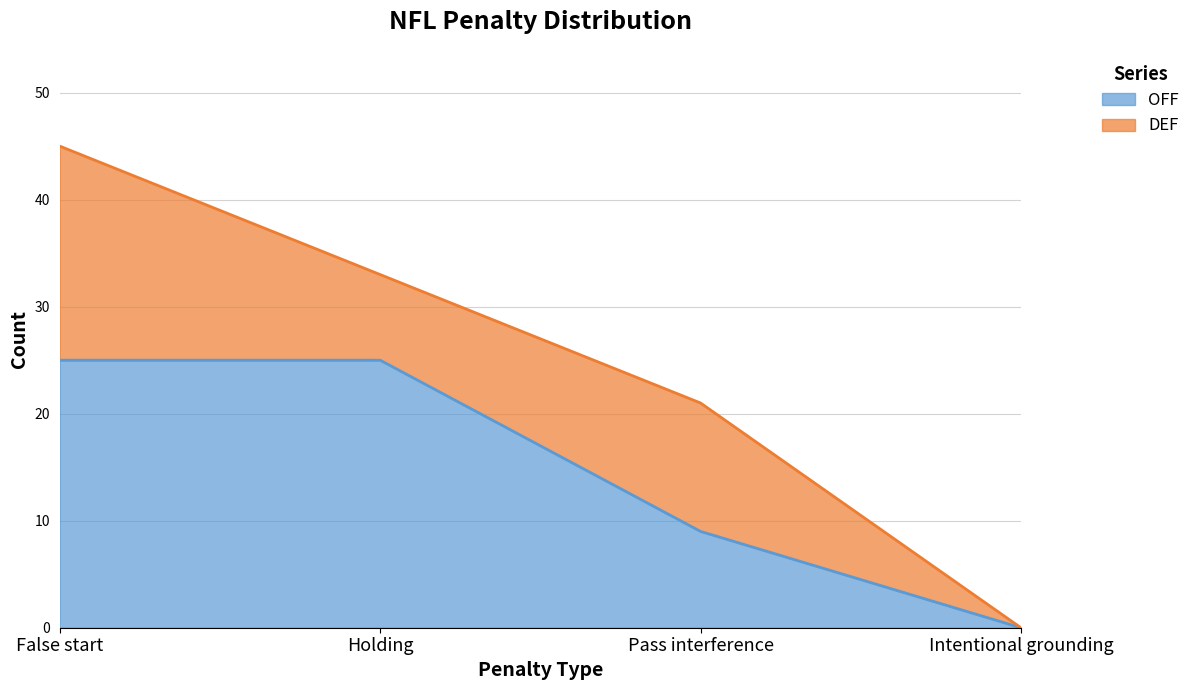

Reading left to right, list the values for the OFF series.

False start=25	Holding=25	Pass interference=9	Intentional grounding=0